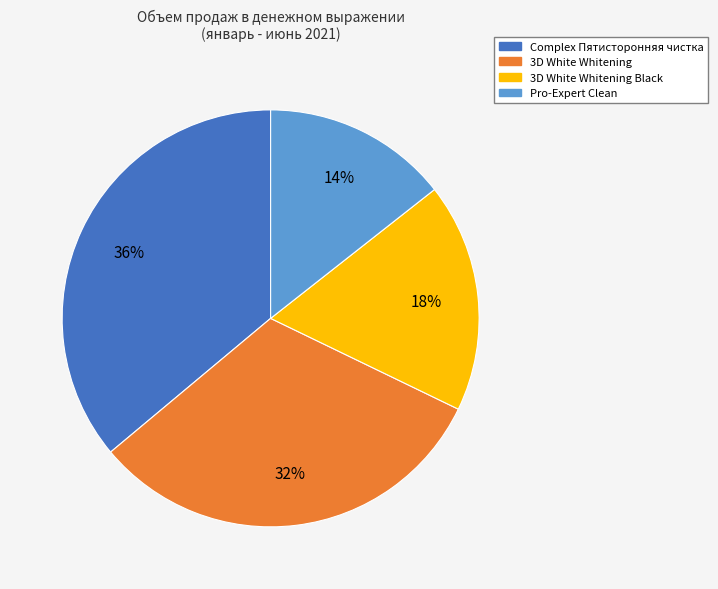

To the nearest percent, what is the difference between the largest and smallest slice percentages?

22%